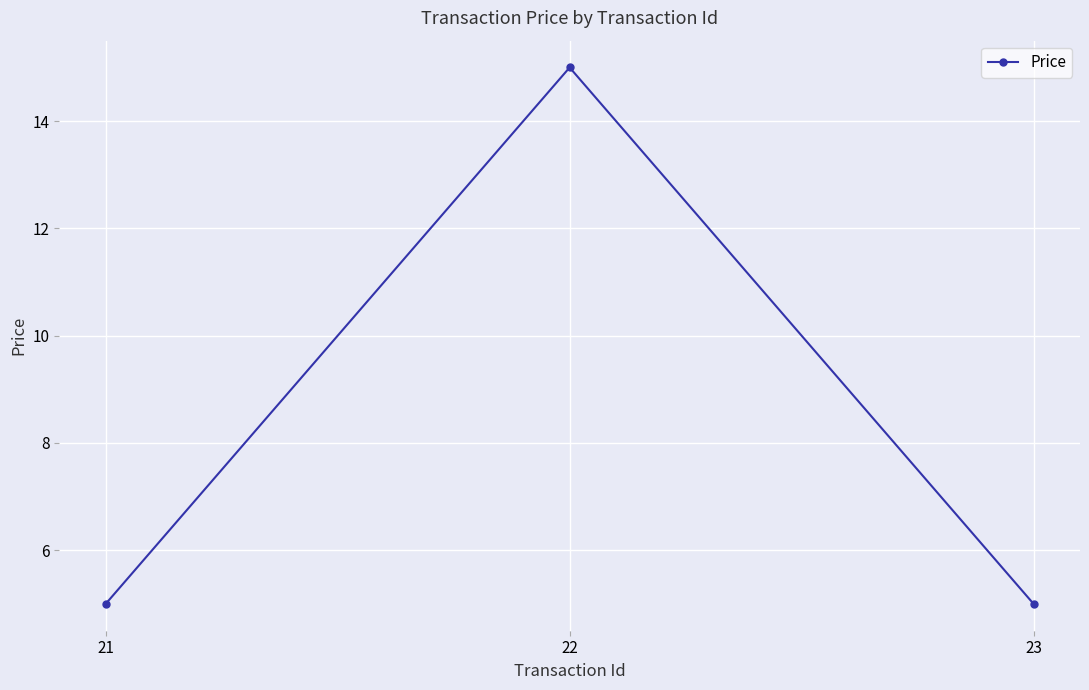

What is the minimum value shown in the chart?

5